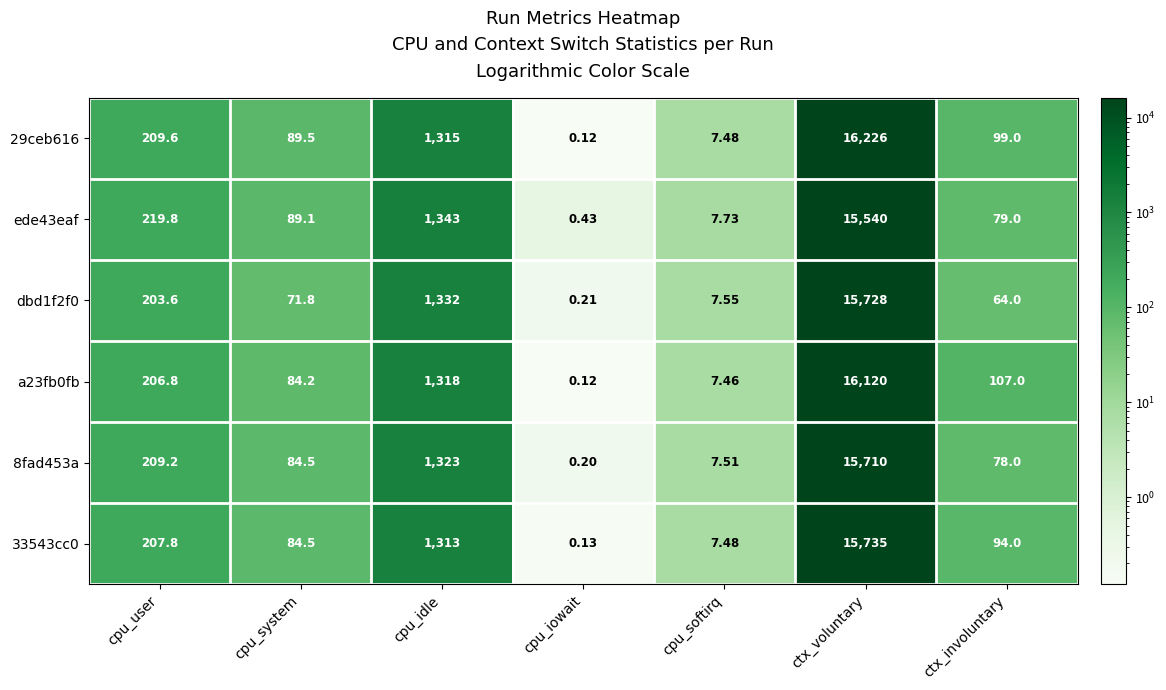

Rank the categories by 8fad453a value from highest to lowest.

ctx_voluntary, cpu_idle, cpu_user, cpu_system, ctx_involuntary, cpu_softirq, cpu_iowait